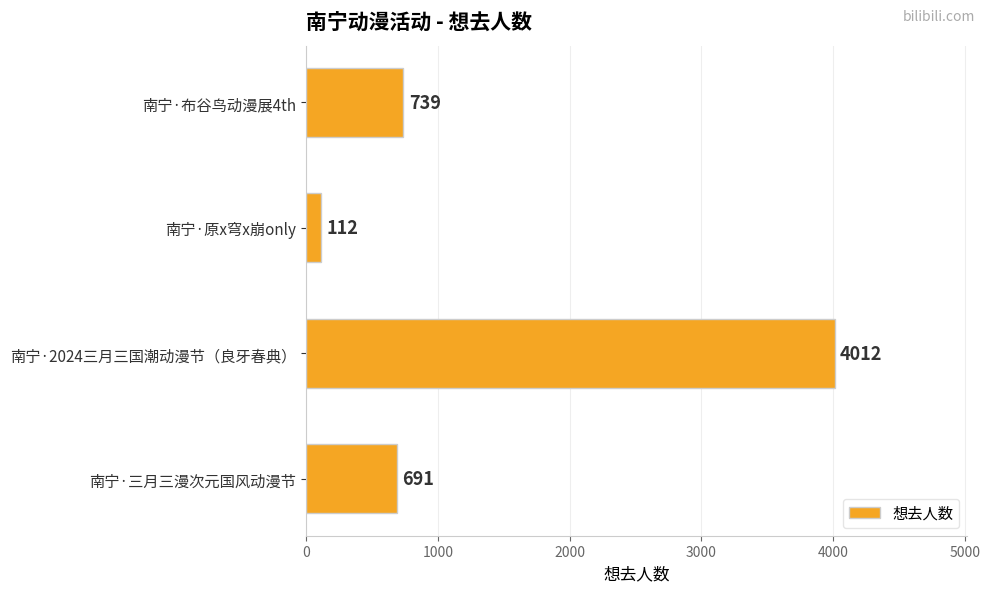

How many categories are shown in the chart?

4